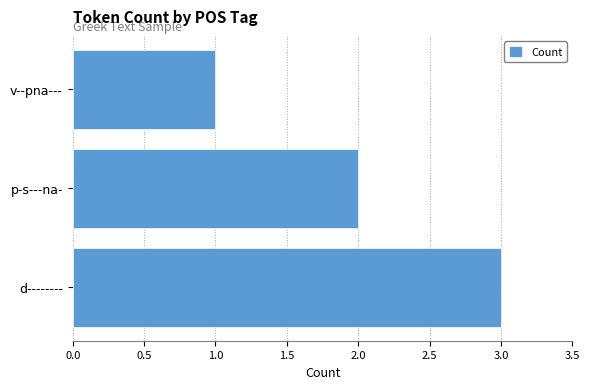

Rank the categories by value from lowest to highest.

v--pna---, p-s---na-, d--------